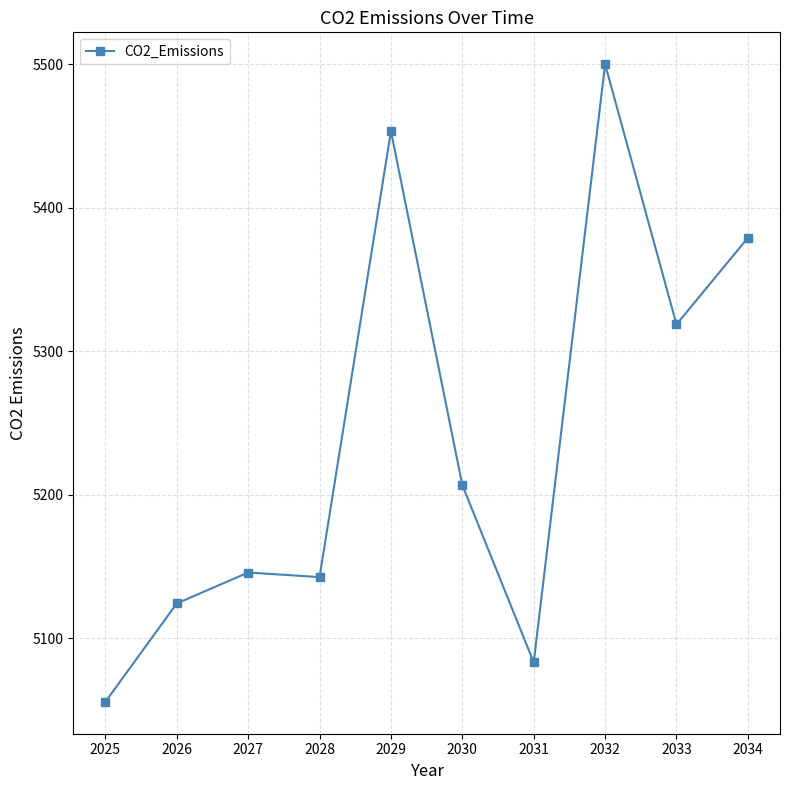

What is the difference between the values at 2033 and 2034?

60.3